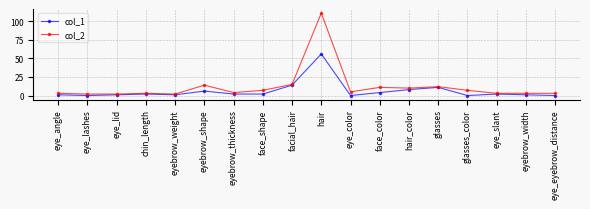

What is the label of the 2nd point from the right?

eyebrow_width